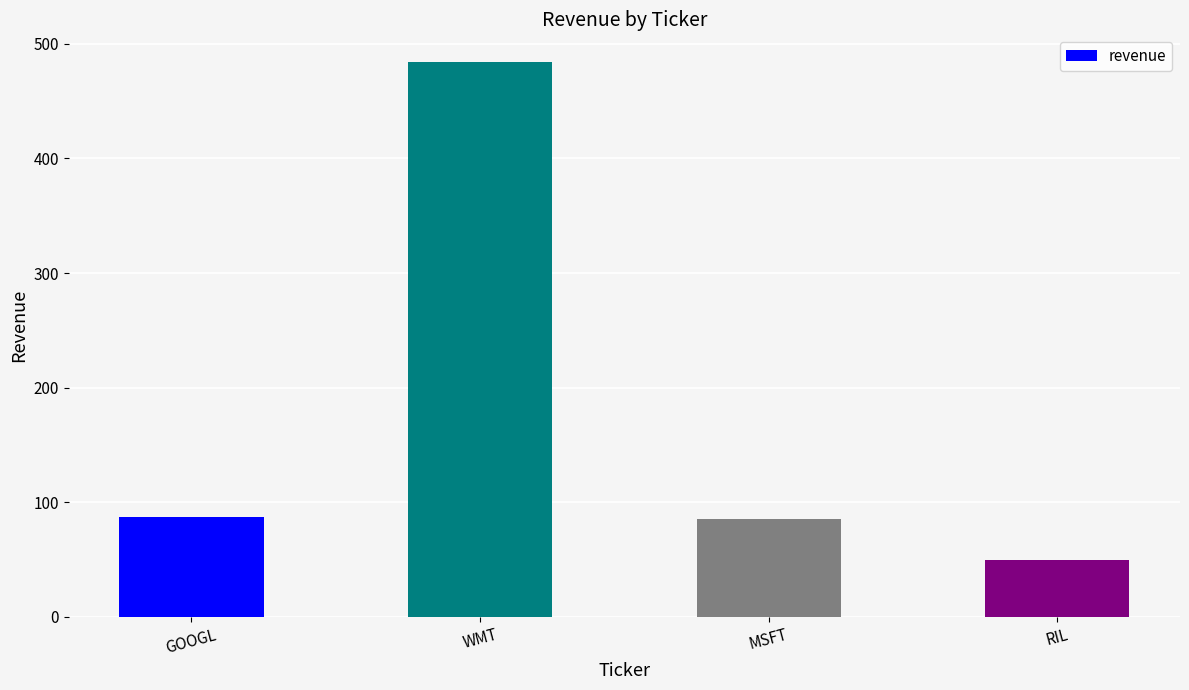

How many series are shown in this chart?

1